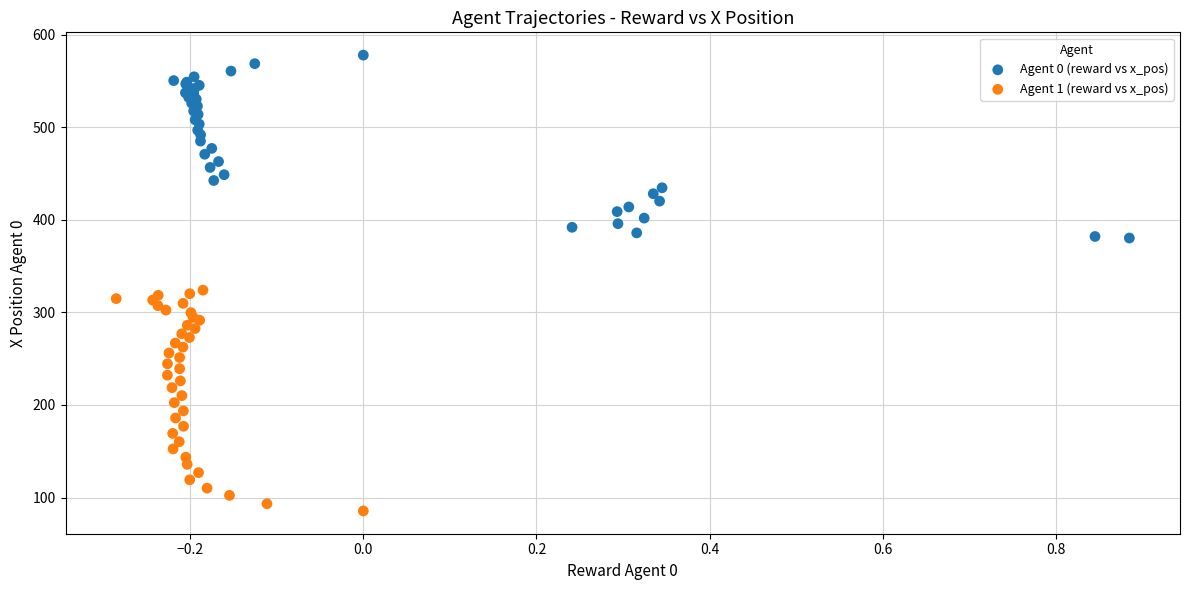

Which series contains the lowest Y value?

Agent 1 (reward vs x_pos)